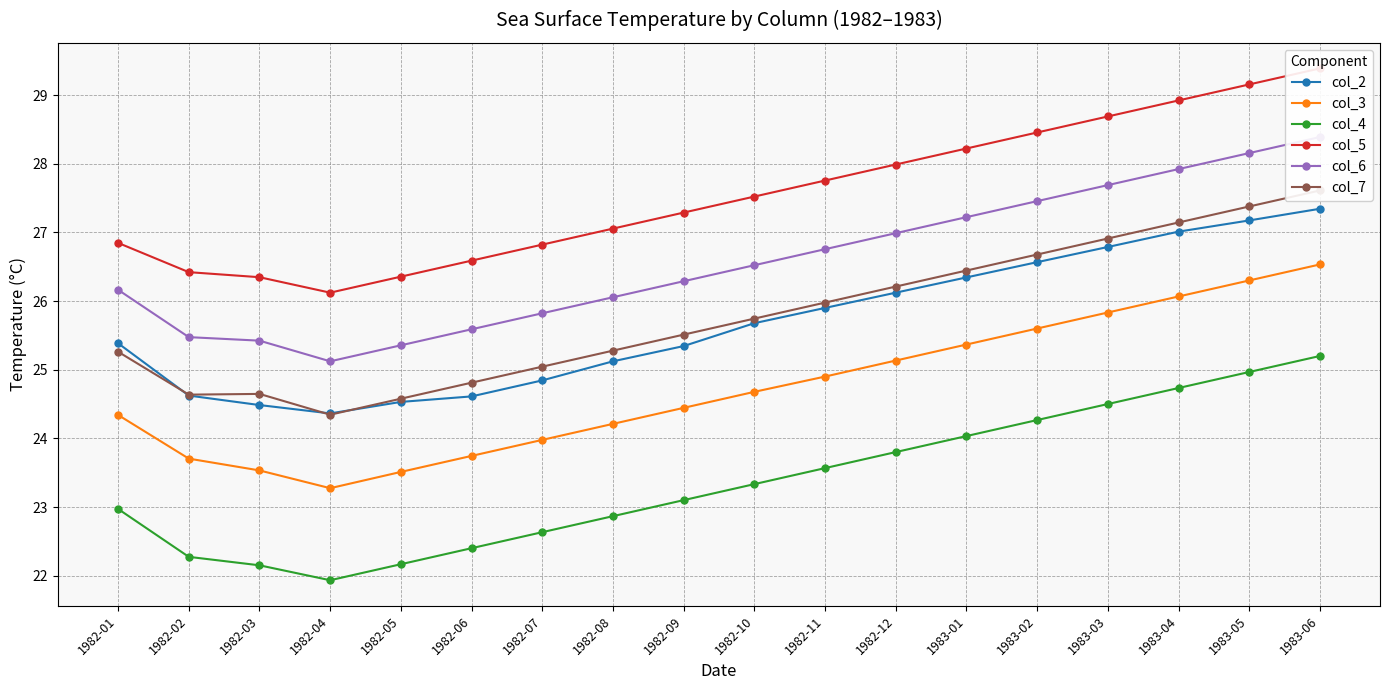

Reading left to right, list all the values displayed in this chart.

col_2: 25.4	24.6	24.5	24.4	24.5	24.6	24.8	25.1	25.3	25.7	25.9	26.1	26.3	26.6	26.8	27.0	27.2	27.3
col_3: 24.3	23.7	23.5	23.3	23.5	23.7	24.0	24.2	24.4	24.7	24.9	25.1	25.4	25.6	25.8	26.1	26.3	26.5
col_4: 23.0	22.3	22.2	21.9	22.2	22.4	22.6	22.9	23.1	23.3	23.6	23.8	24.0	24.3	24.5	24.7	25.0	25.2
col_5: 26.8	26.4	26.3	26.1	26.4	26.6	26.8	27.1	27.3	27.5	27.8	28.0	28.2	28.5	28.7	28.9	29.2	29.4
col_6: 26.2	25.5	25.4	25.1	25.4	25.6	25.8	26.1	26.3	26.5	26.8	27.0	27.2	27.5	27.7	27.9	28.2	28.4
col_7: 25.3	24.6	24.6	24.3	24.6	24.8	25.0	25.3	25.5	25.7	26.0	26.2	26.4	26.7	26.9	27.1	27.4	27.6